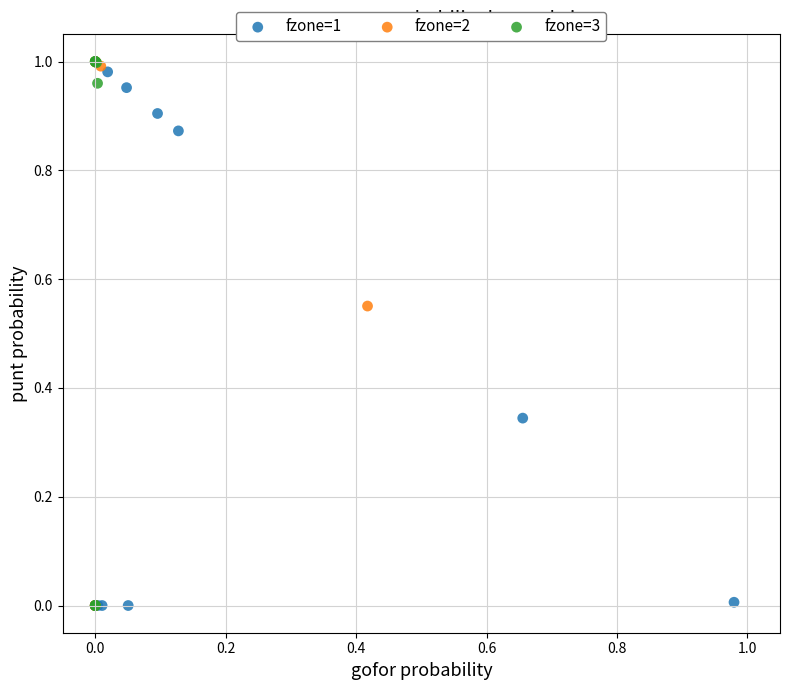

What are all the series names shown in the legend?

fzone=1, fzone=2, fzone=3